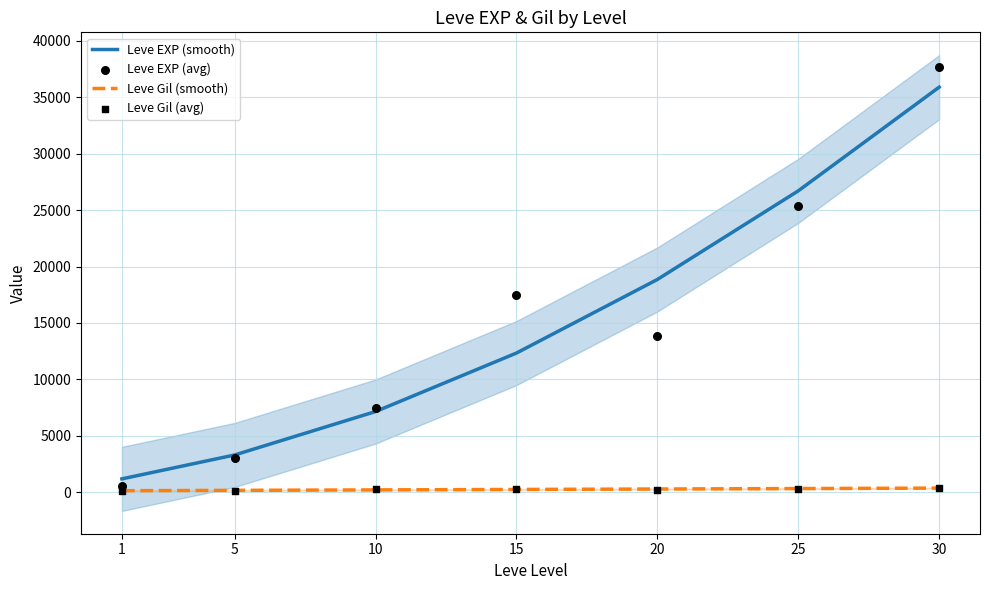

Which series reaches the minimum Y coordinate?

Leve Gil (avg)